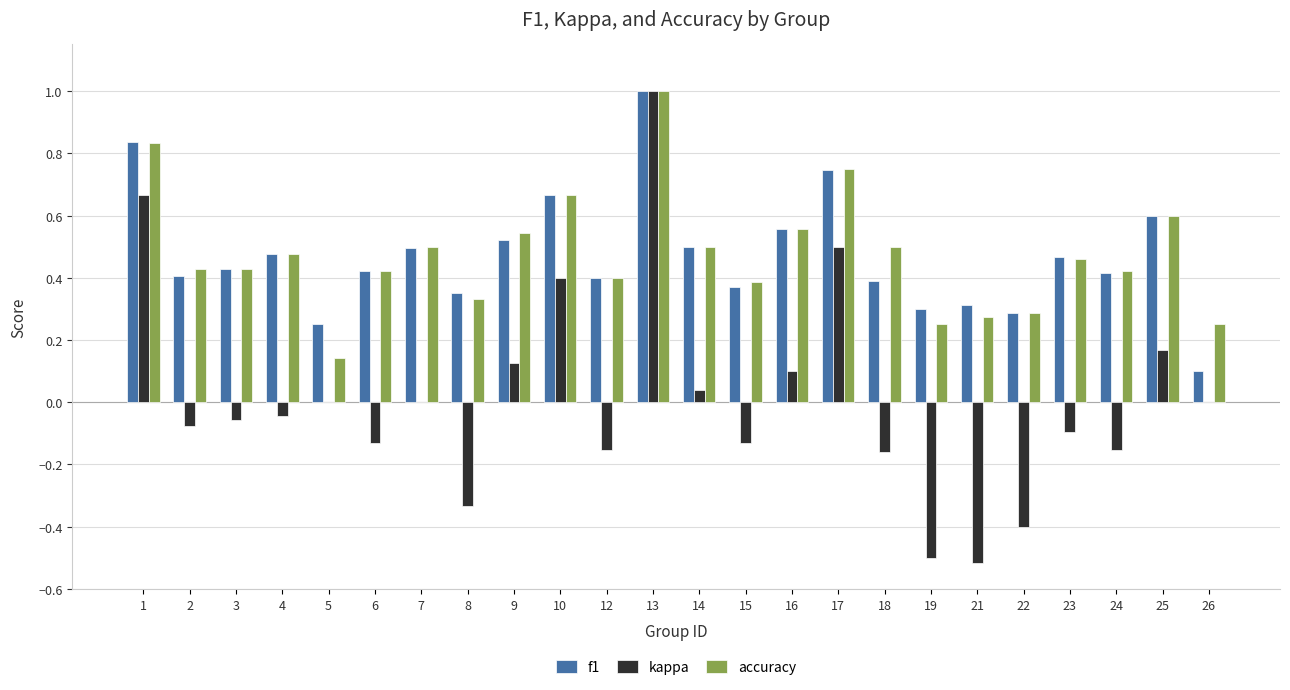

What is the sum of the f1 values at 23 and 16?

1.0